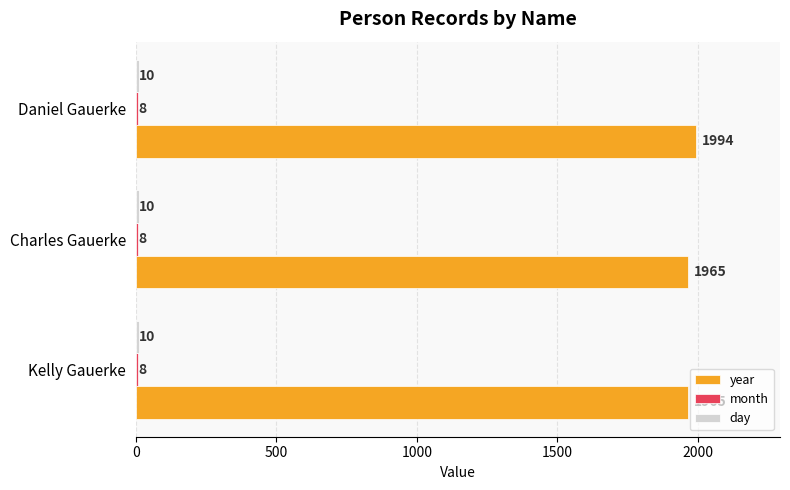

Which series has the widest spread of values?

year